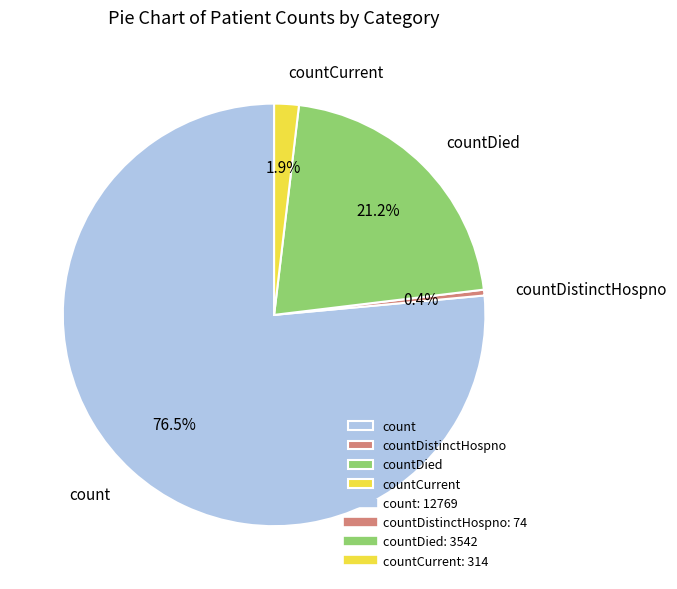

Which slice is the smallest?

countDistinctHospno